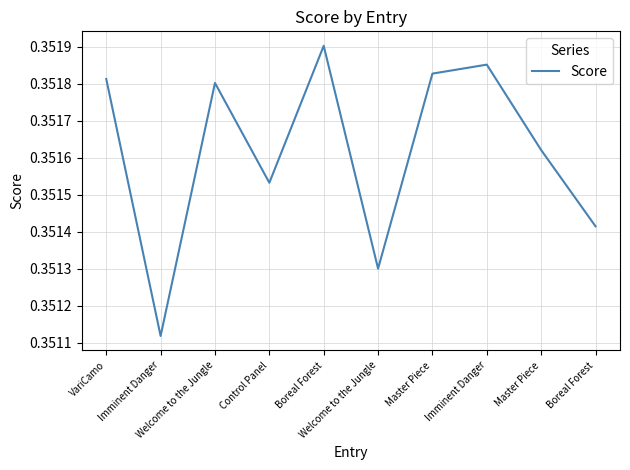

Is it true that the value at Welcome to the Jungle is 0.2?

False